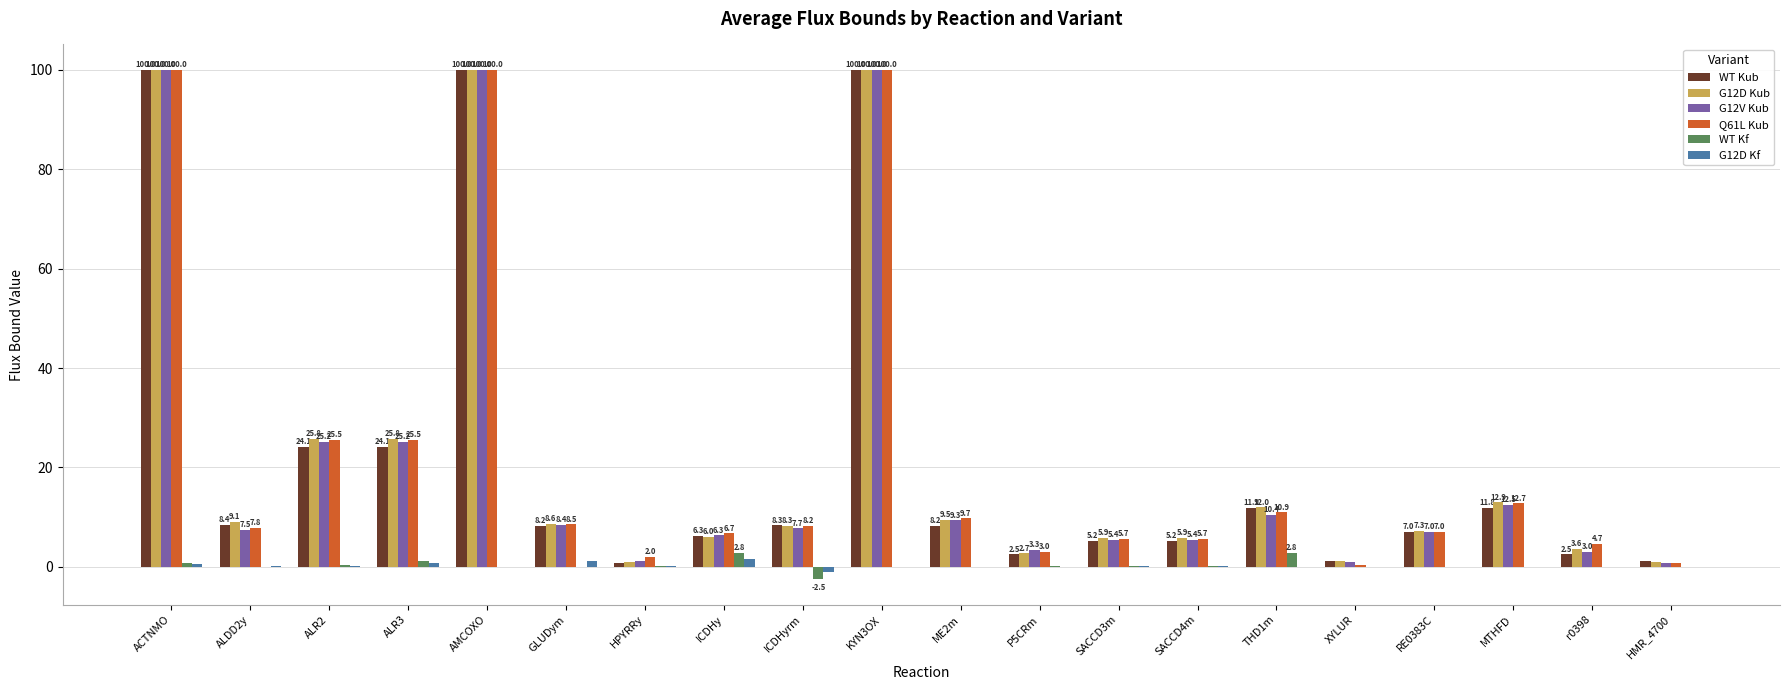

What is the sum of the G12D Kub values at ALDD2y and SACCD3m?

15.0